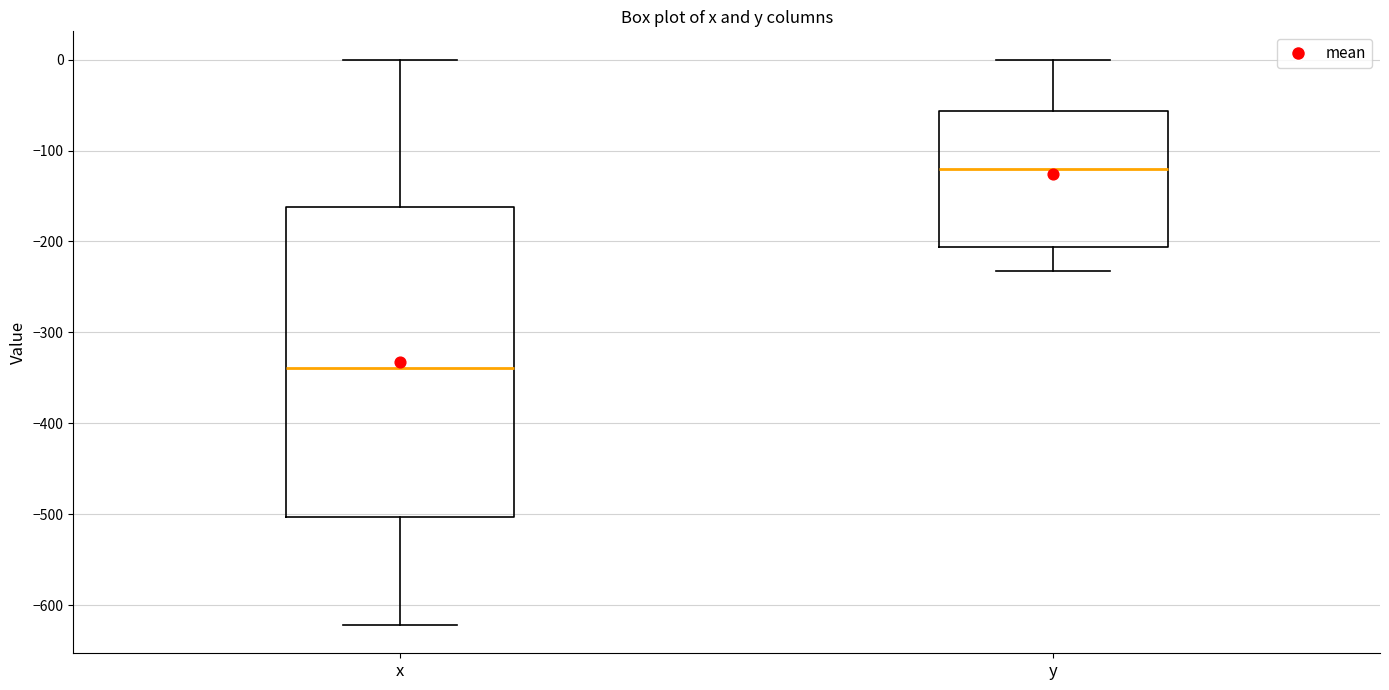

Which box has the highest median line?

y